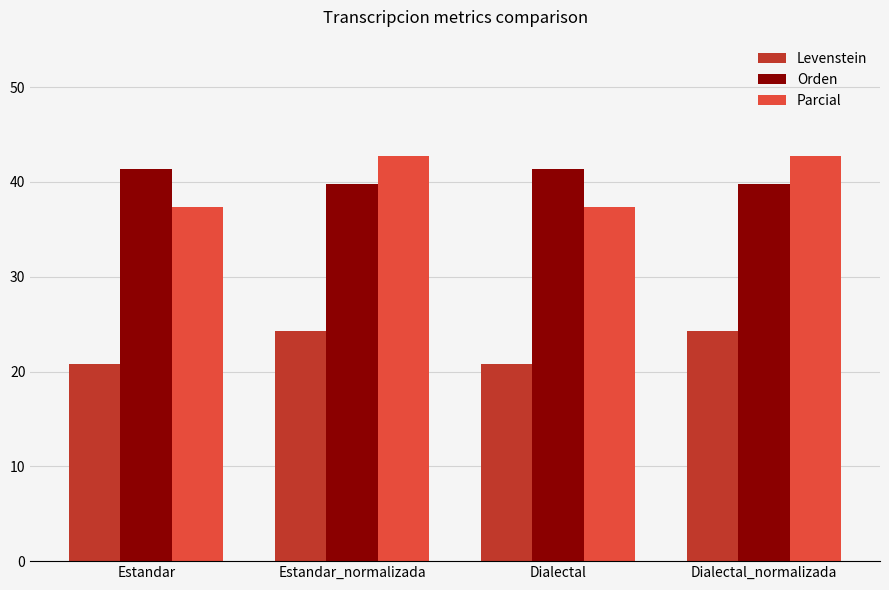

At how many categories does at least one series exceed 29?

4